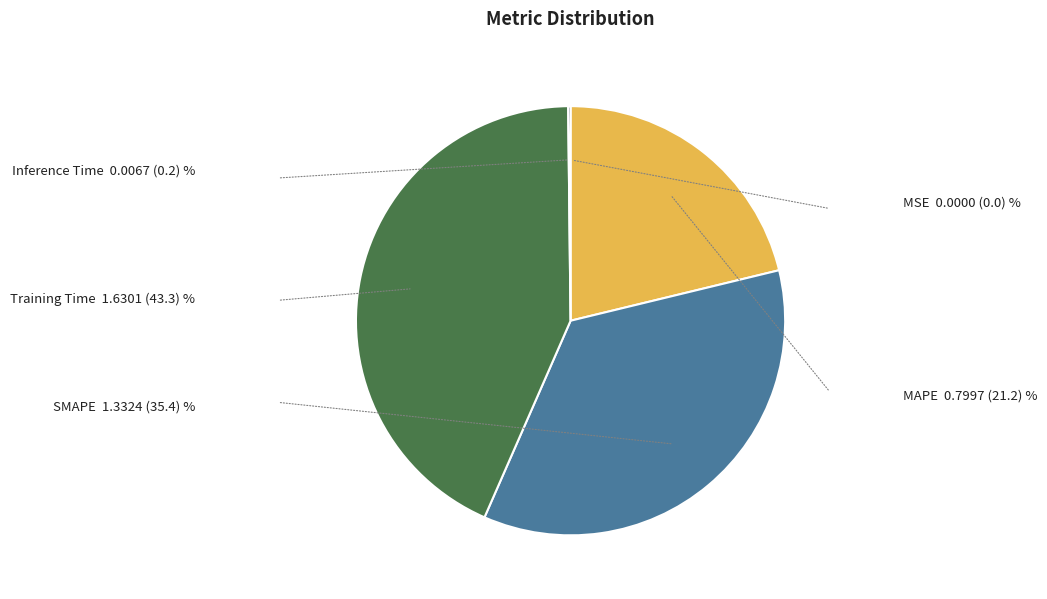

Does any single category account for the majority?

No